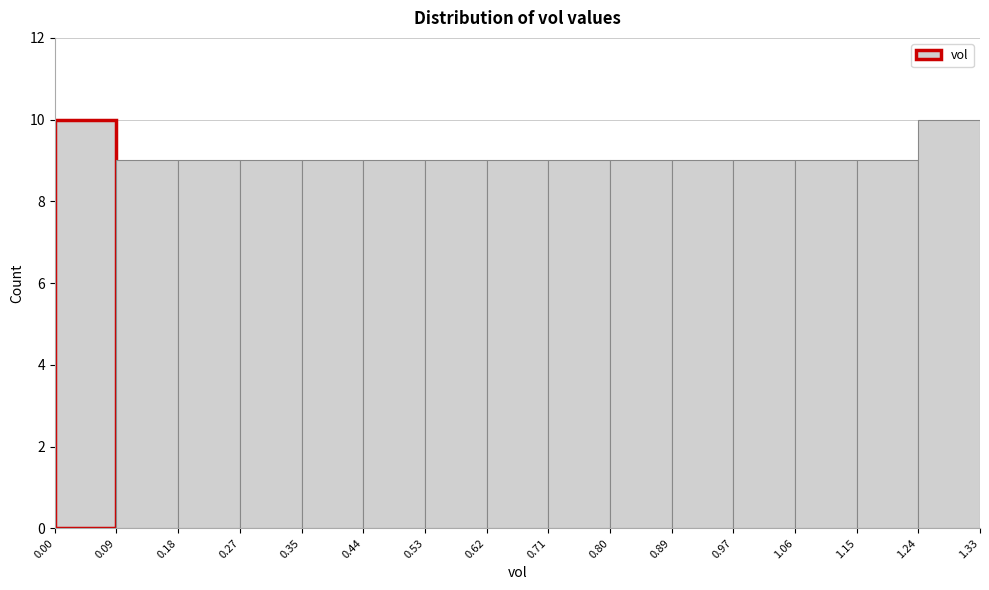

Reading left to right, list every bar in this chart as the range it spans on the x-axis followed by its height. The values are not printed on the chart, so give them approximately, as read against the axis.

0.00 to 0.09: 10
0.09 to 0.18: 9
0.18 to 0.27: 9
0.27 to 0.35: 9
0.35 to 0.44: 9
0.44 to 0.53: 9
0.53 to 0.62: 9
0.62 to 0.71: 9
0.71 to 0.80: 9
0.80 to 0.89: 9
0.89 to 0.97: 9
0.97 to 1.06: 9
1.06 to 1.15: 9
1.15 to 1.24: 9
1.24 to 1.33: 10